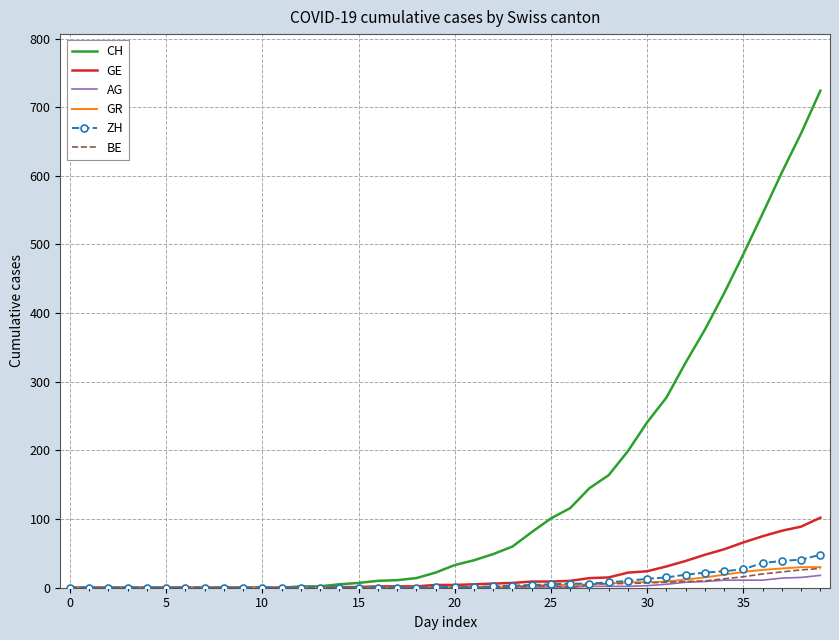

Count the number of data series in this chart.

6